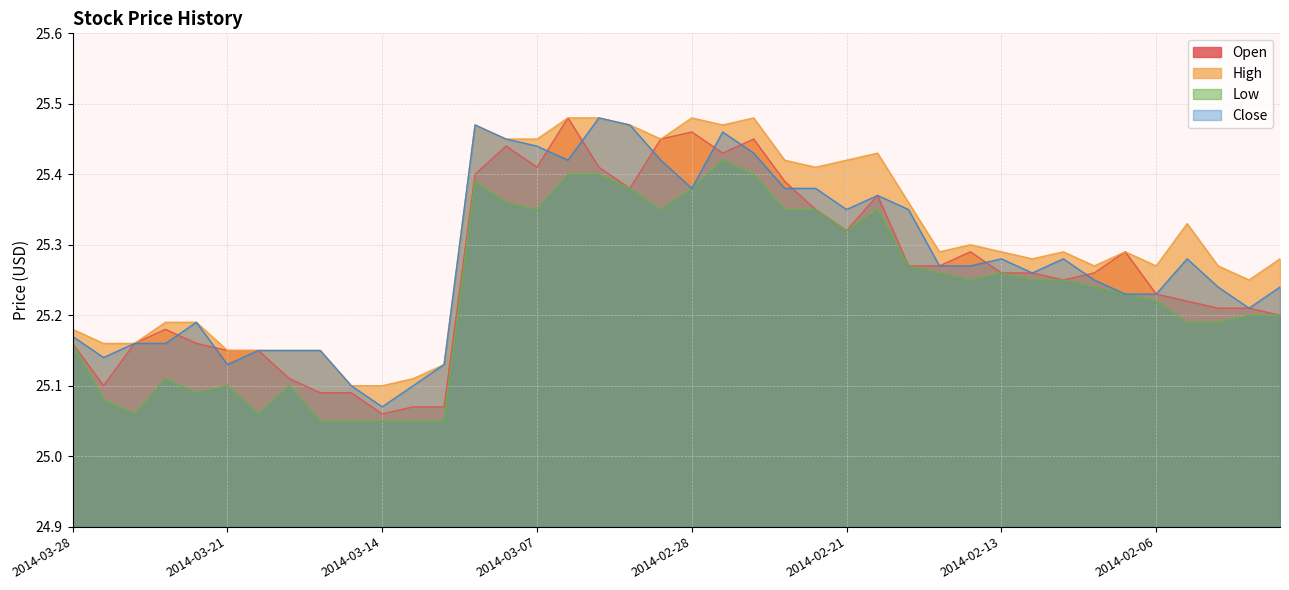

What is the maximum value shown in the chart?

25.5